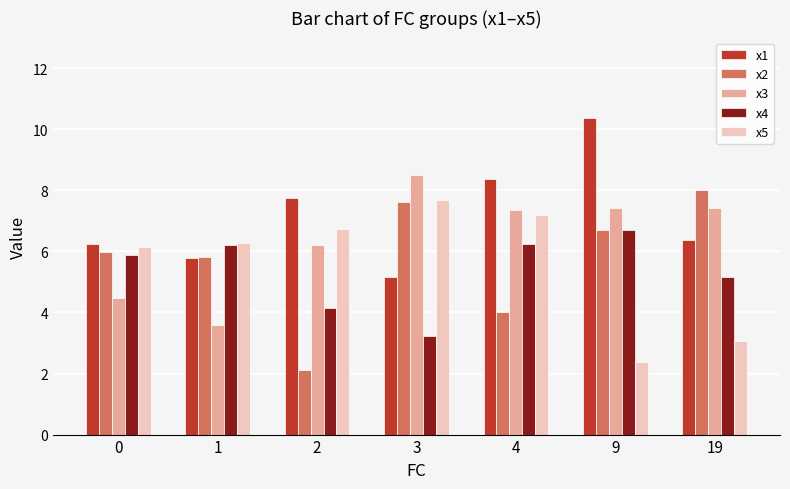

Which series has the largest total across all categories?

x1